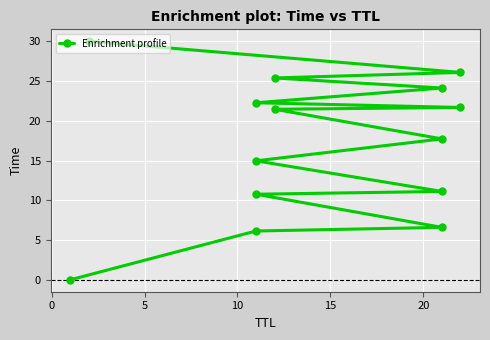

Reading left to right, transcribe all the data shown in this chart.

0.0	6.1	6.6	10.8	11.1	15.0	17.7	21.4	21.7	22.3	24.1	25.4	26.1	30.0